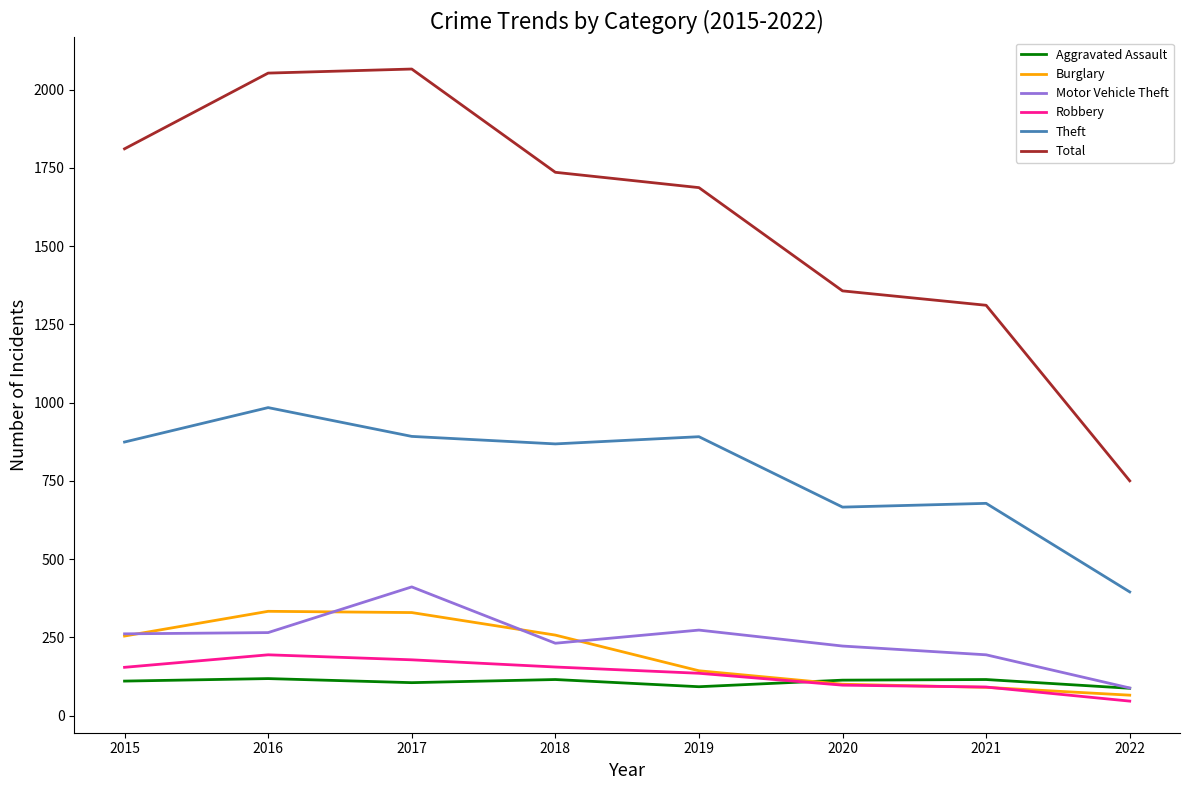

Which series has the widest spread of values?

Total